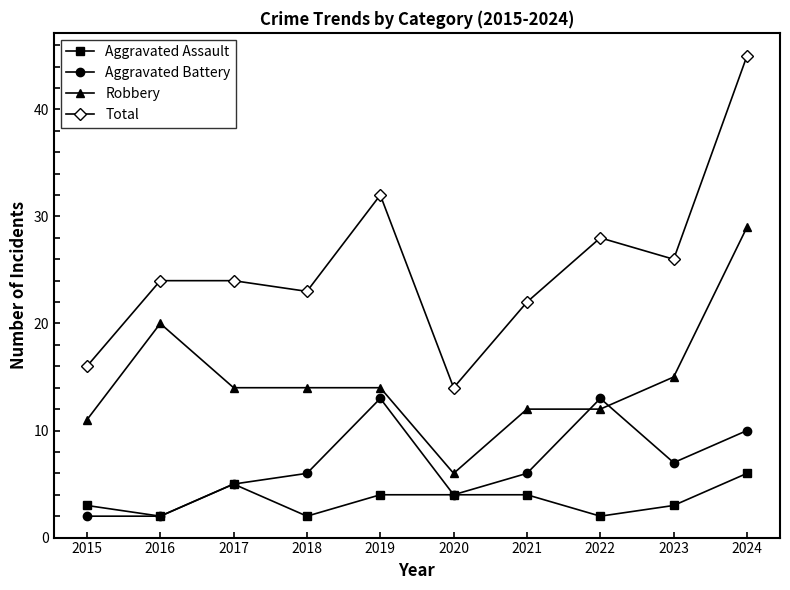

What is the maximum value for Robbery?

29